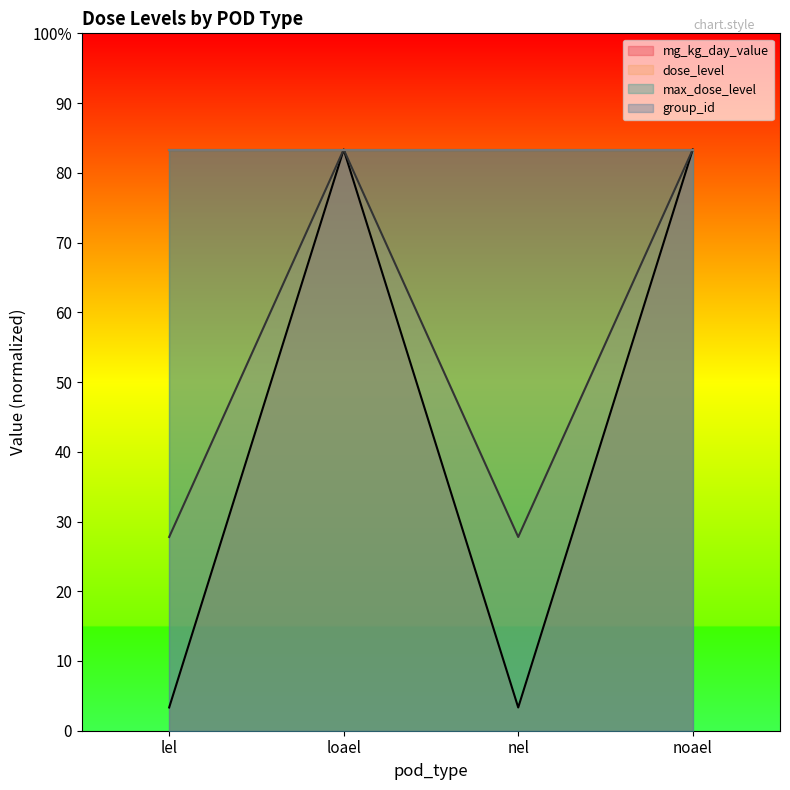

The value of dose_level at noael is 434.3. True or false?

False